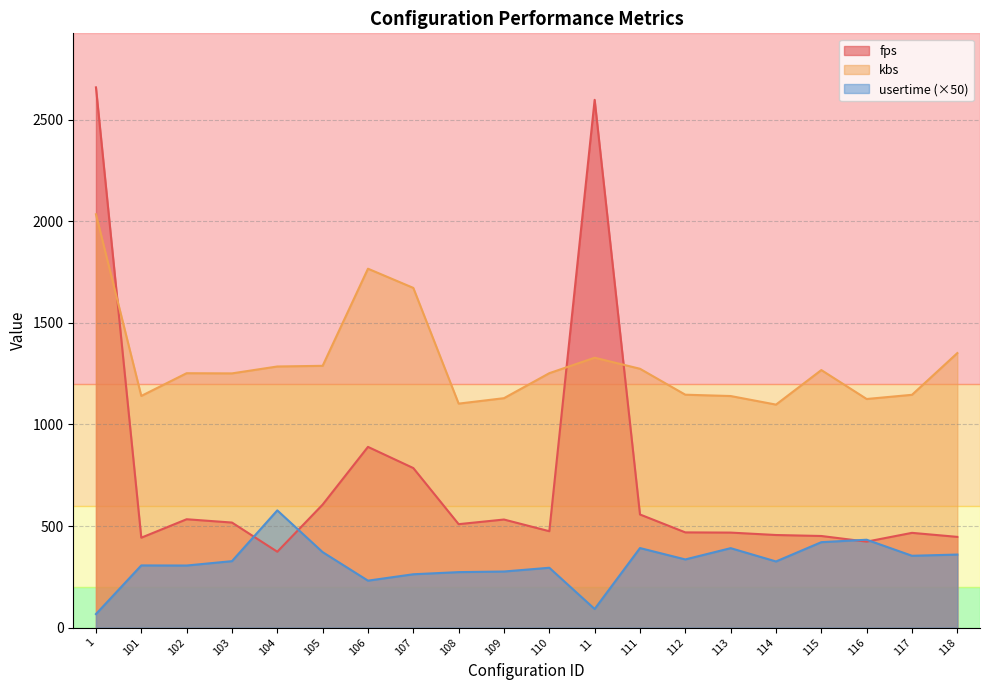

Rank the categories by usertime value from highest to lowest.

104, 116, 115, 111, 113, 105, 118, 117, 112, 103, 114, 101, 102, 110, 109, 108, 107, 106, 11, 1